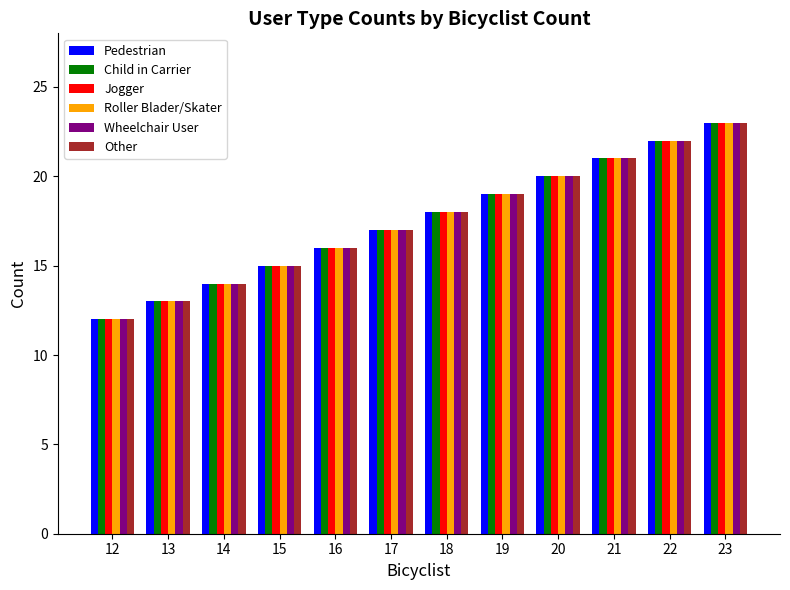

What is the difference between the Pedestrian values at 13 and 21?

8